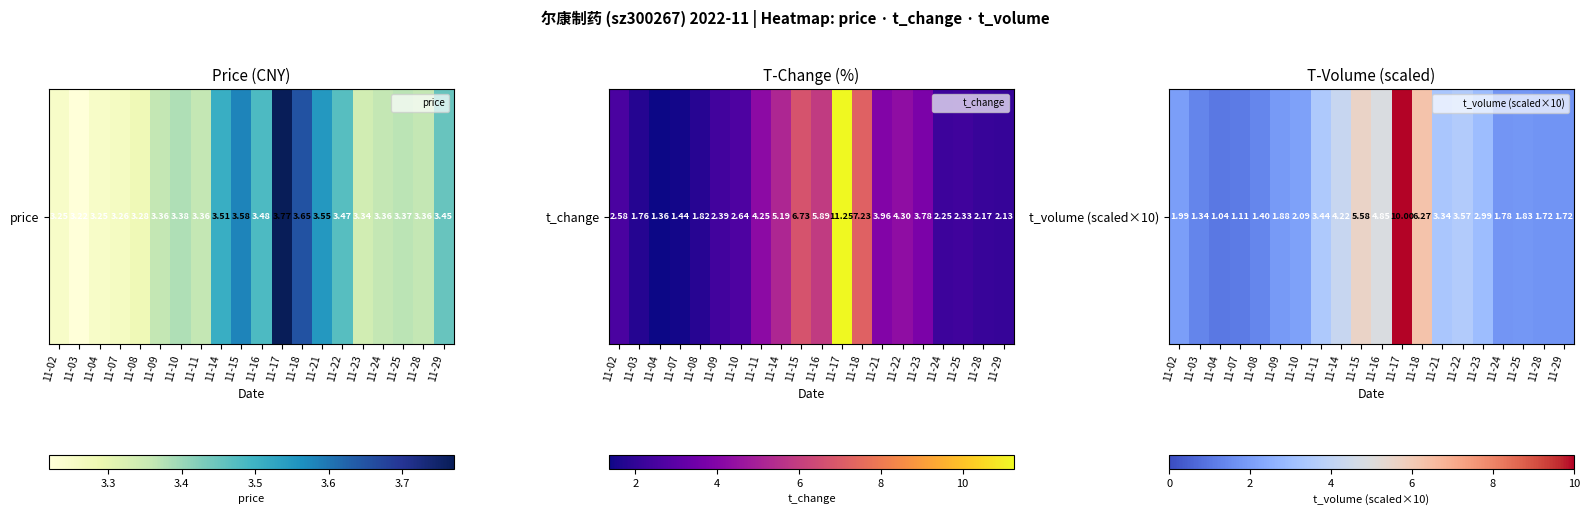

What is the sum of the values at 11-16 and 11-11?

8.3